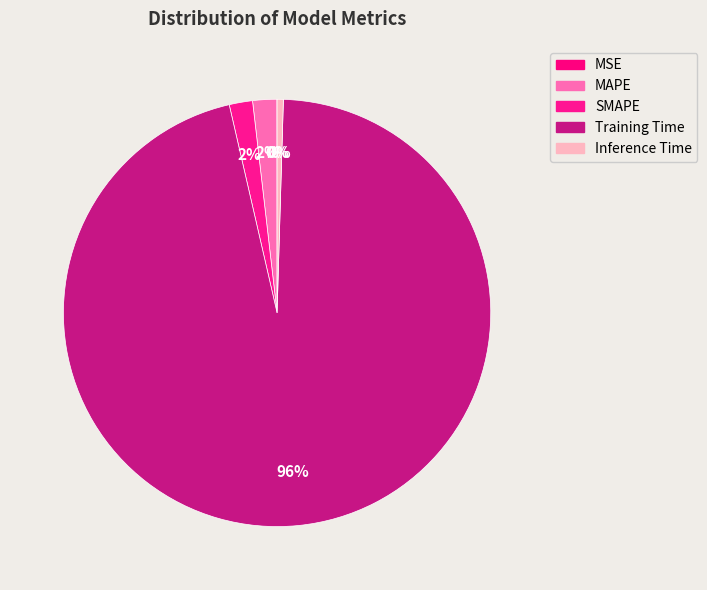

Which category has the biggest portion of the pie?

Training Time